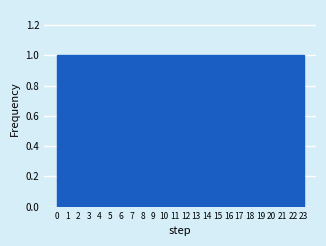

Reading left to right, list every bar in this chart as the range it spans on the x-axis followed by its height. Neither the bar edges nor the heights are printed on the chart, so give them approximately, as read against the axes.

0.0 to 1.0: 1
1.0 to 1.9: 1
1.9 to 2.9: 1
2.9 to 3.8: 1
3.8 to 4.8: 1
4.8 to 5.8: 1
5.8 to 6.7: 1
6.7 to 7.7: 1
7.7 to 8.6: 1
8.6 to 9.6: 1
9.6 to 10.5: 1
10.5 to 11.5: 1
11.5 to 12.5: 1
12.5 to 13.4: 1
13.4 to 14.4: 1
14.4 to 15.3: 1
15.3 to 16.3: 1
16.3 to 17.3: 1
17.3 to 18.2: 1
18.2 to 19.2: 1
19.2 to 20.1: 1
20.1 to 21.1: 1
21.1 to 22.0: 1
22.0 to 23.0: 1